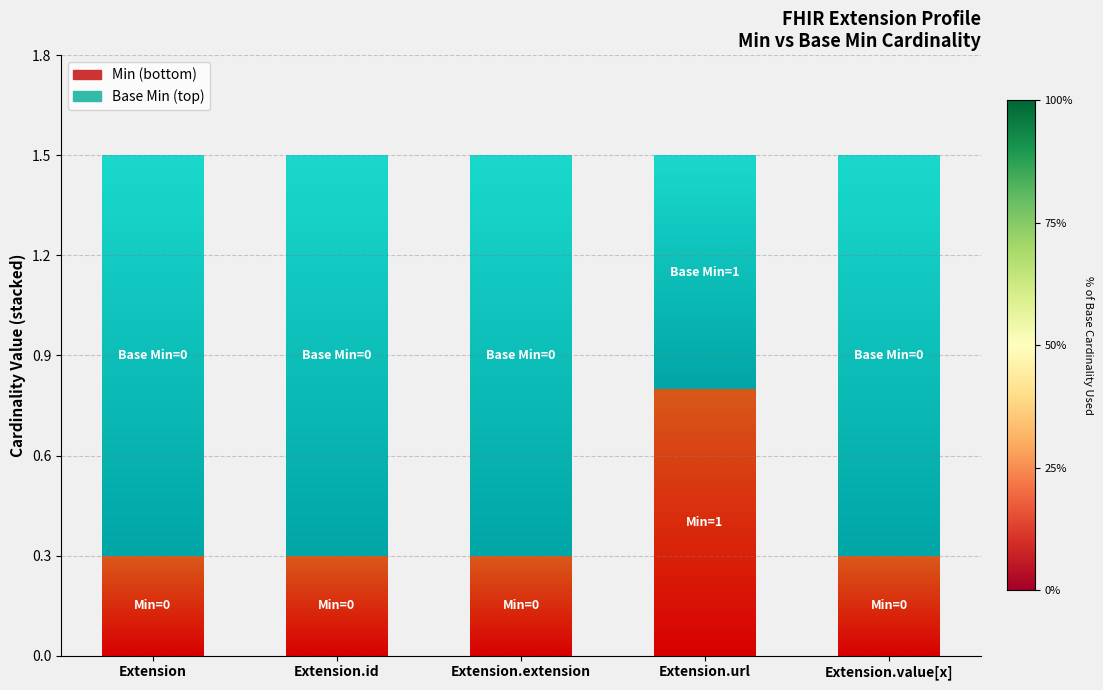

Reading left to right, what are all the values shown in this chart?

Min: 0	0	0	1	0
Base Min: 0	0	0	1	0